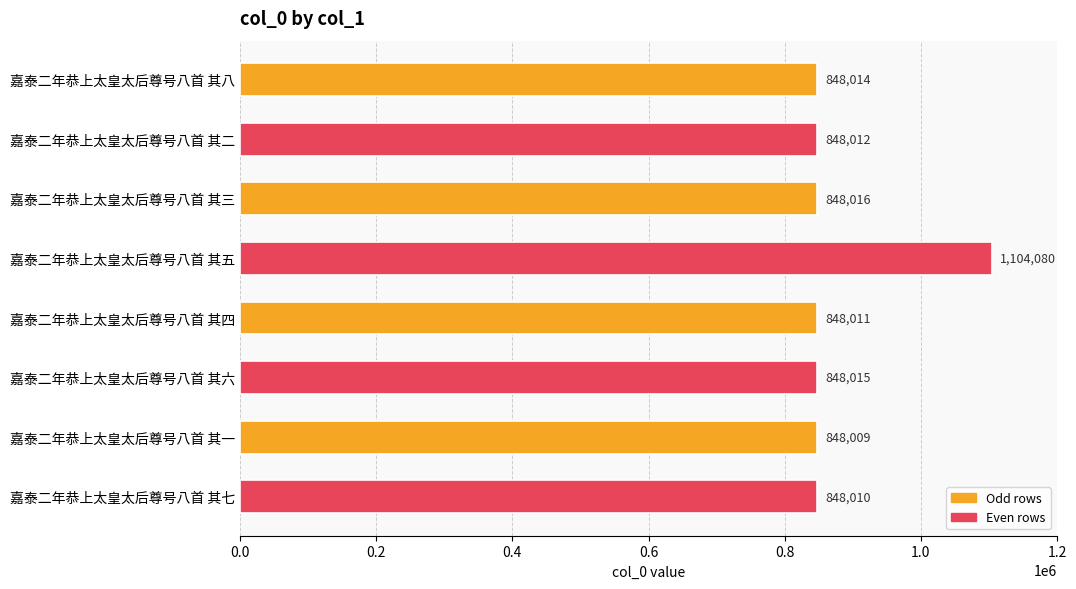

Which label corresponds to the largest value in the chart?

嘉泰二年恭上太皇太后尊号八首 其五